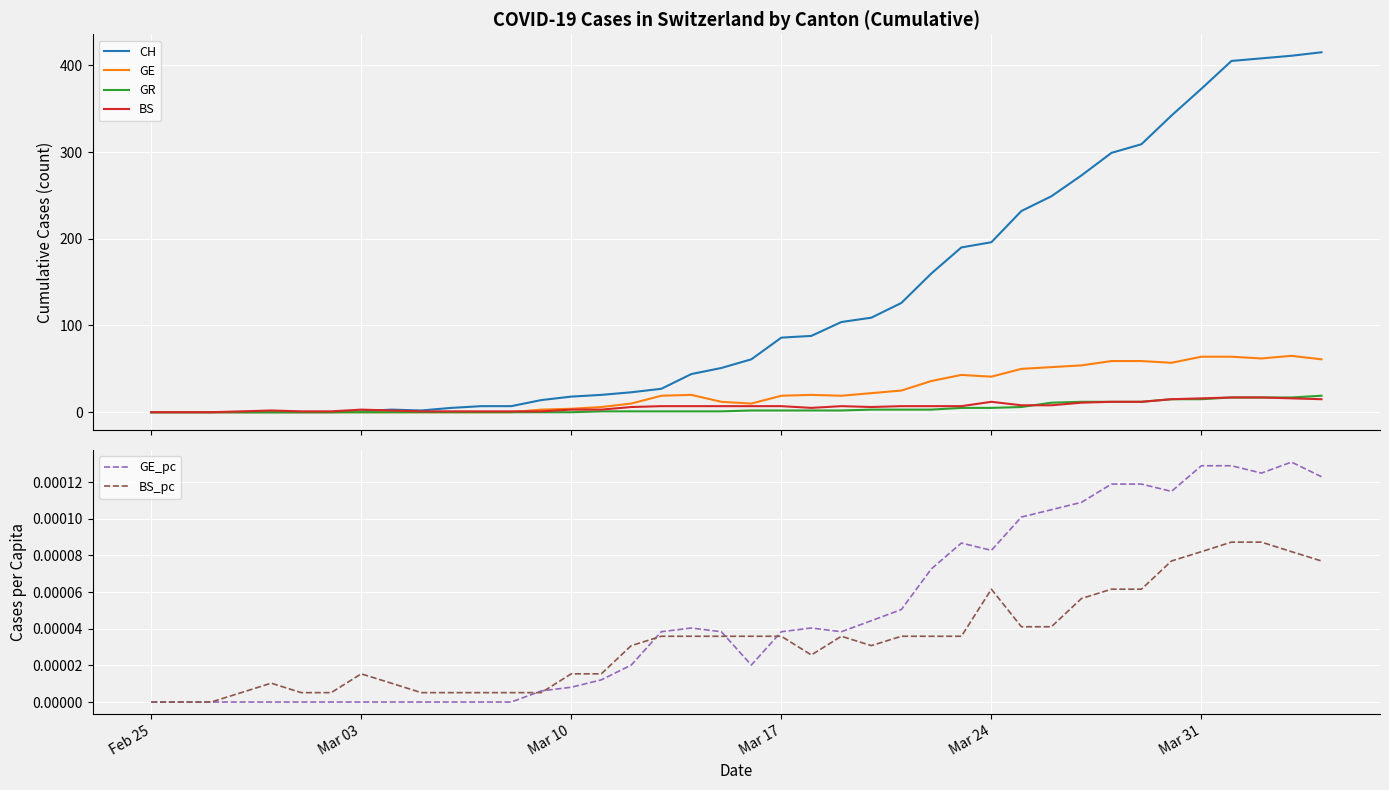

Reading left to right, list all the values displayed in this chart.

CH: 0.0	0.0	0.0	0.0	0.0	0.0	0.0	1.0	3.0	2.0	5.0	7.0	7.0	14.0	18.0	20.0	23.0	27.0	44.0	51.0	61.0	86.0	88.0	104.0	109.0	126.0	160.0	190.0	196.0	232.0	249.0	273.0	299.0	309.0	342.0	373.0	405.0	408.0	411.0	415.0
GE: 0.0	0.0	0.0	0.0	0.0	0.0	0.0	0.0	0.0	0.0	0.0	0.0	0.0	3.0	4.0	6.0	10.0	19.0	20.0	12.0	10.0	19.0	20.0	19.0	22.0	25.0	36.0	43.0	41.0	50.0	52.0	54.0	59.0	59.0	57.0	64.0	64.0	62.0	65.0	61.0
GR: 0.0	0.0	0.0	0.0	0.0	0.0	0.0	0.0	0.0	0.0	0.0	0.0	0.0	0.0	0.0	1.0	1.0	1.0	1.0	1.0	2.0	2.0	2.0	2.0	3.0	3.0	3.0	5.0	5.0	6.0	11.0	12.0	12.0	12.0	15.0	15.0	17.0	17.0	17.0	19.0
BS: 0.0	0.0	0.0	1.0	2.0	1.0	1.0	3.0	2.0	1.0	1.0	1.0	1.0	1.0	3.0	3.0	6.0	7.0	7.0	7.0	7.0	7.0	5.0	7.0	6.0	7.0	7.0	7.0	12.0	8.0	8.0	11.0	12.0	12.0	15.0	16.0	17.0	17.0	16.0	15.0
GE_pc: 0.0	0.0	0.0	0.0	0.0	0.0	0.0	0.0	0.0	0.0	0.0	0.0	0.0	0.0	0.0	0.0	0.0	0.0	0.0	0.0	0.0	0.0	0.0	0.0	0.0	0.0	0.0	0.0	0.0	0.0	0.0	0.0	0.0	0.0	0.0	0.0	0.0	0.0	0.0	0.0
BS_pc: 0.0	0.0	0.0	0.0	0.0	0.0	0.0	0.0	0.0	0.0	0.0	0.0	0.0	0.0	0.0	0.0	0.0	0.0	0.0	0.0	0.0	0.0	0.0	0.0	0.0	0.0	0.0	0.0	0.0	0.0	0.0	0.0	0.0	0.0	0.0	0.0	0.0	0.0	0.0	0.0